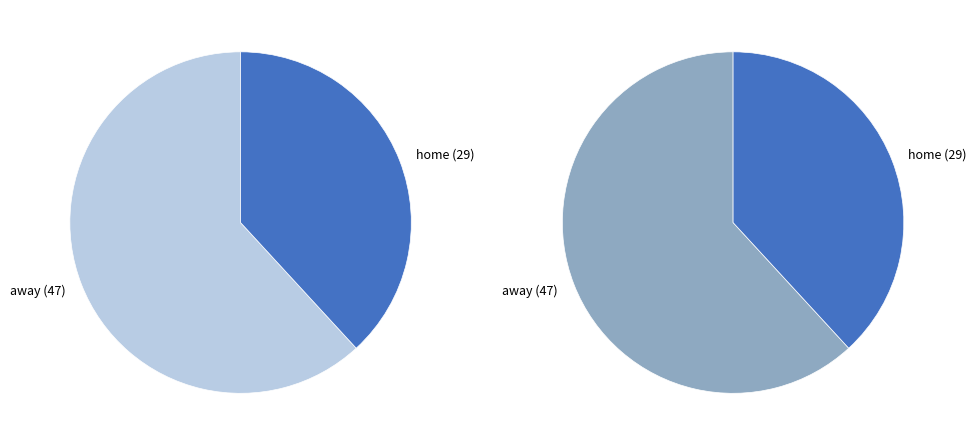

Rank the categories by value from highest to lowest.

away, home